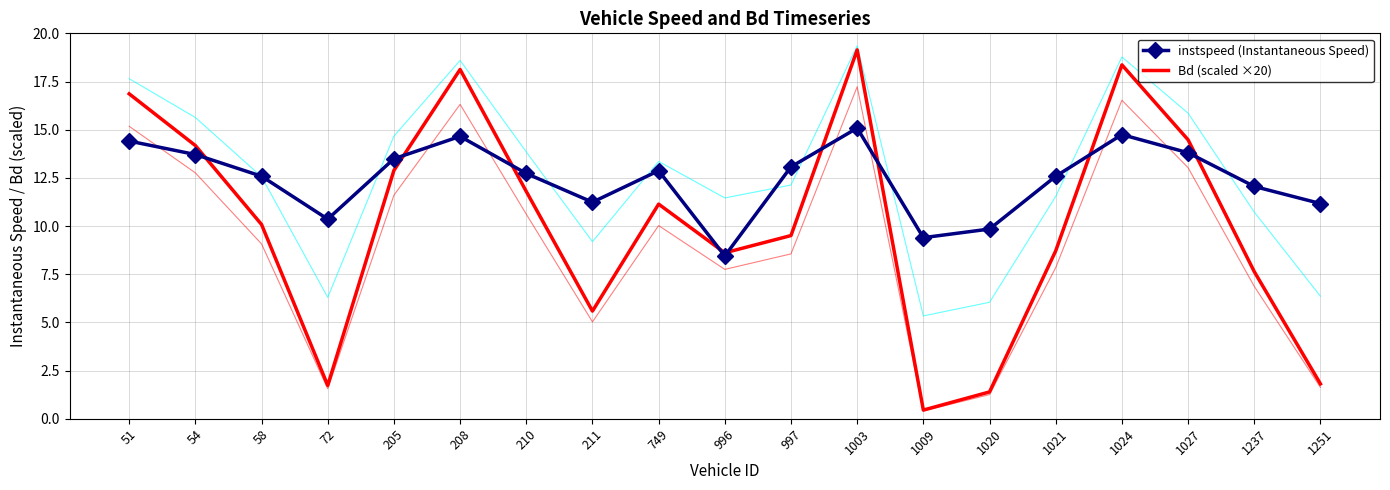

What is the smallest value displayed?

0.4